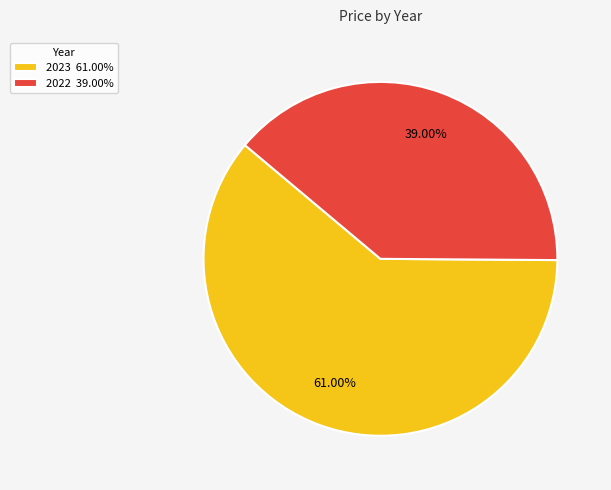

Does 2023 represent more than half of the total?

Yes